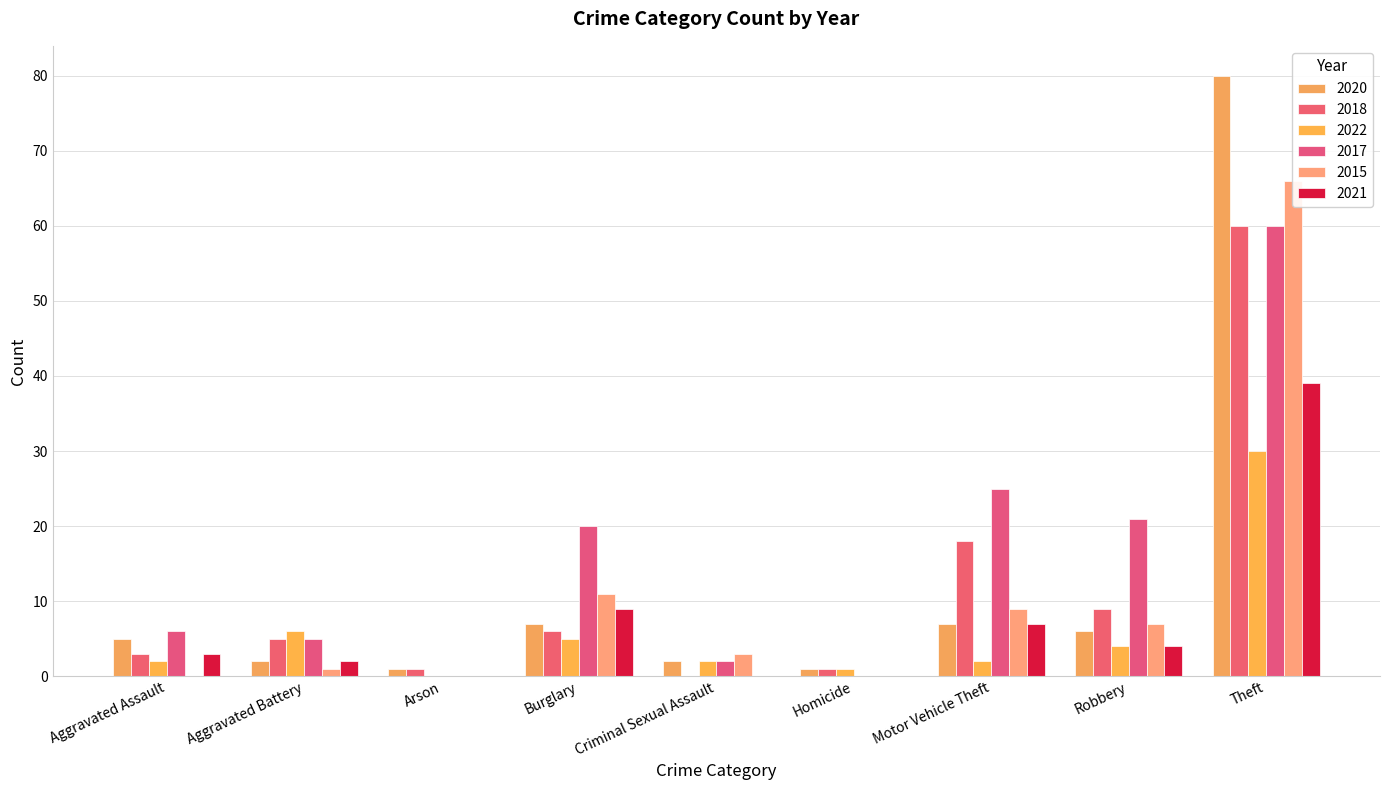

What is the difference between the maximum and minimum values in the 2020 series?

79